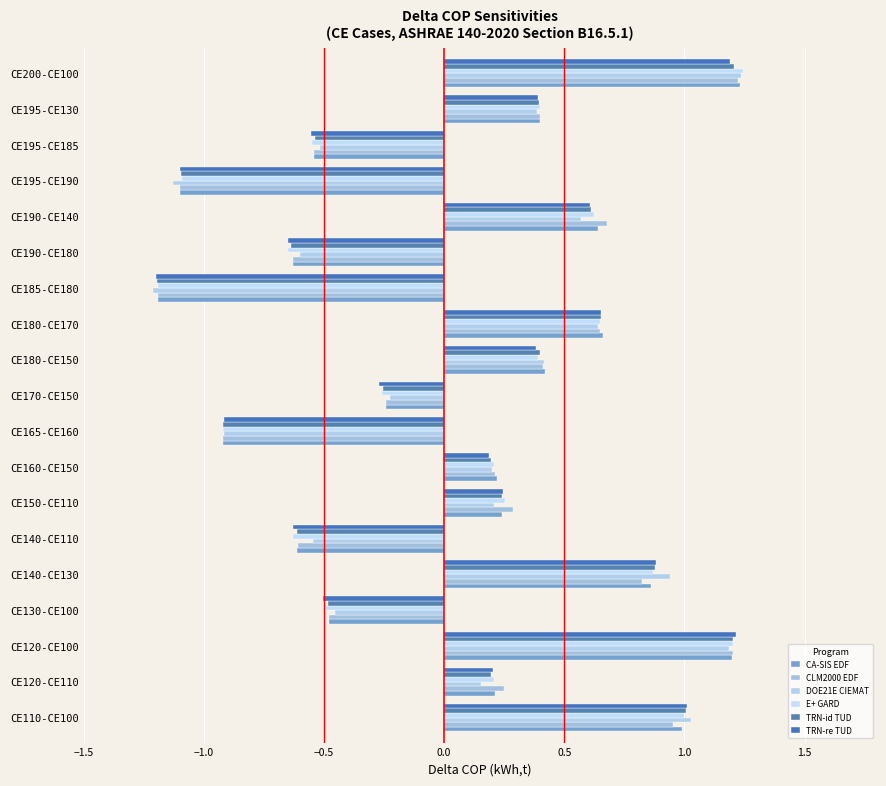

How many values in TRN-id TUD are below zero?

8